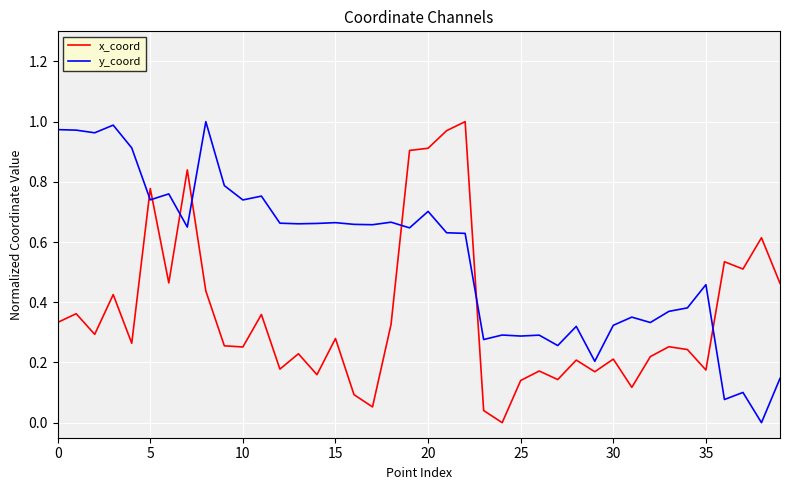

How many times do x_coord and y_coord cross each other?

7